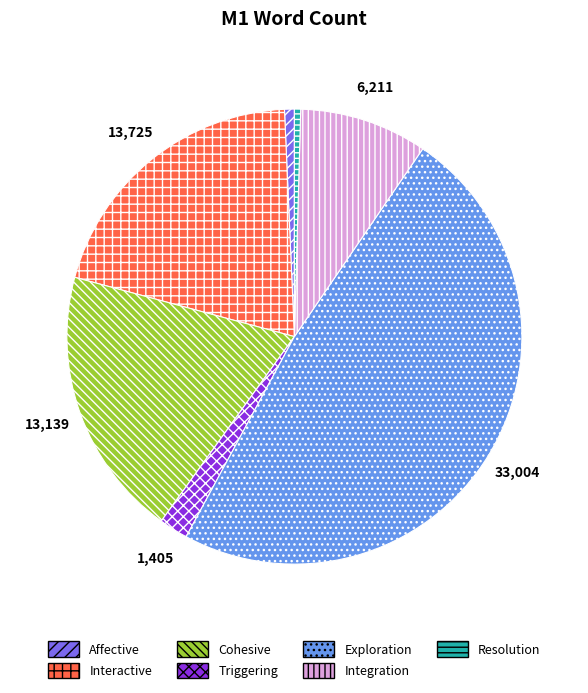

True or false: Triggering accounts for 12% of the total.

False